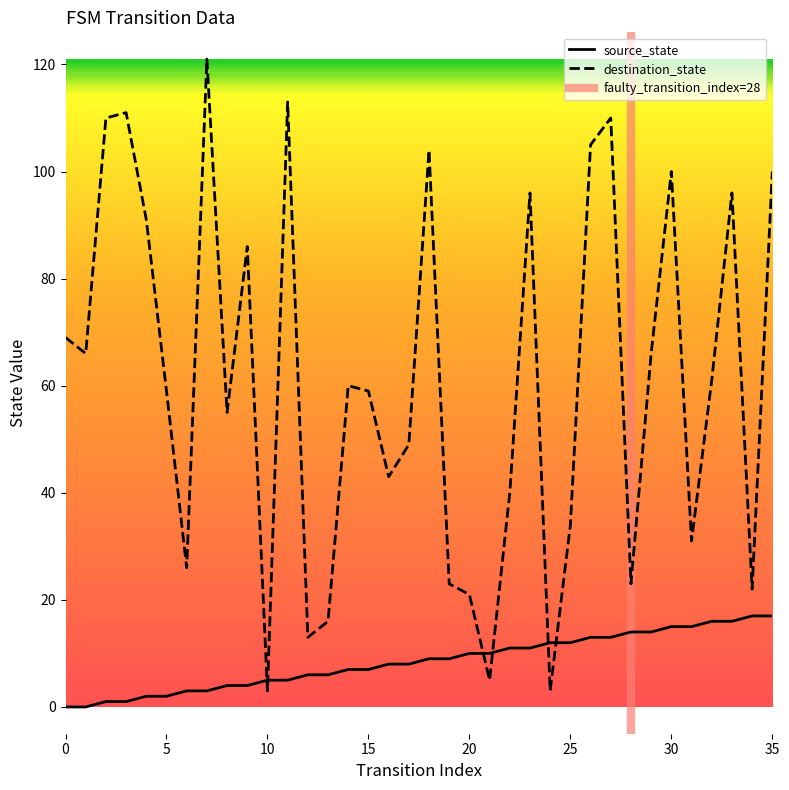

What is the value of the destination_state point at the 24th from the left?

96